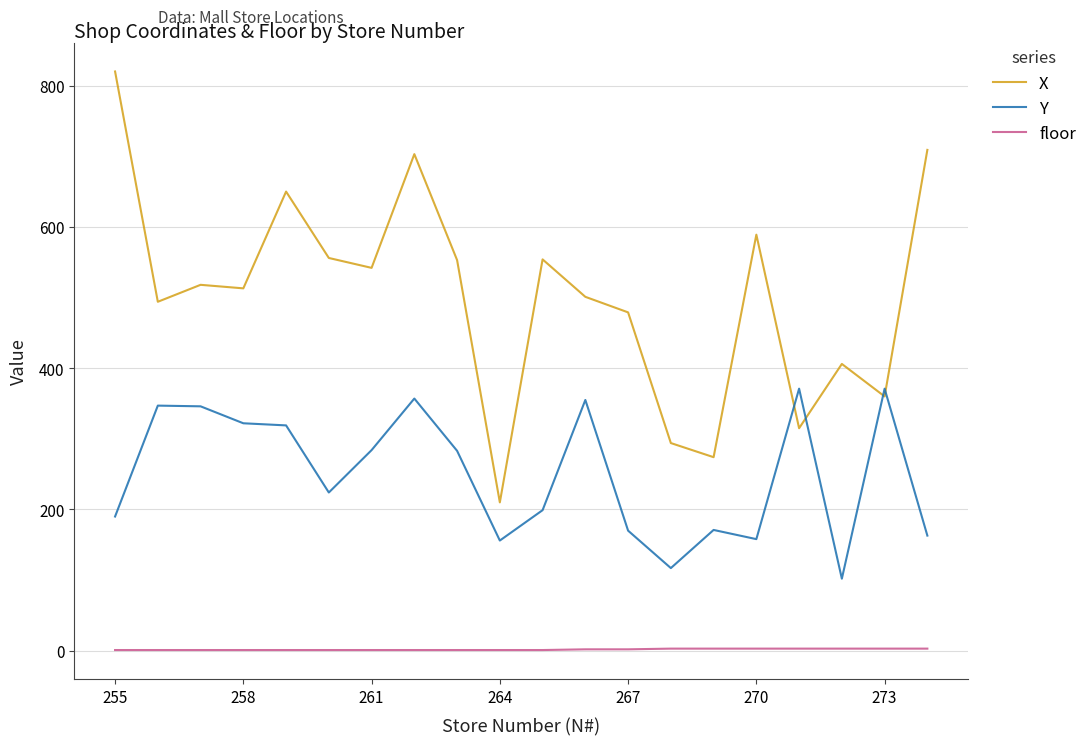

What is the lowest value of the X series?

210